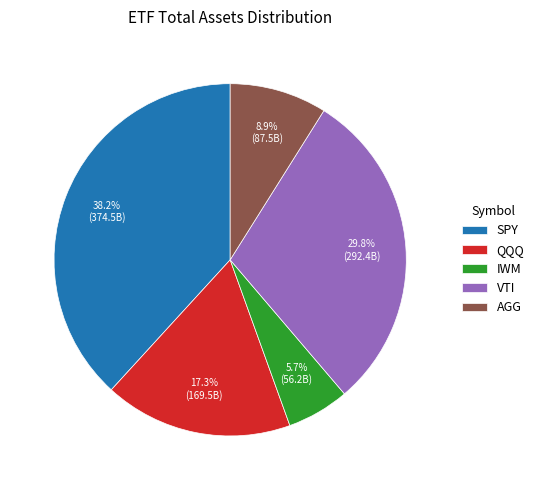

What percentage is the VTI slice, to the nearest percent?

30%